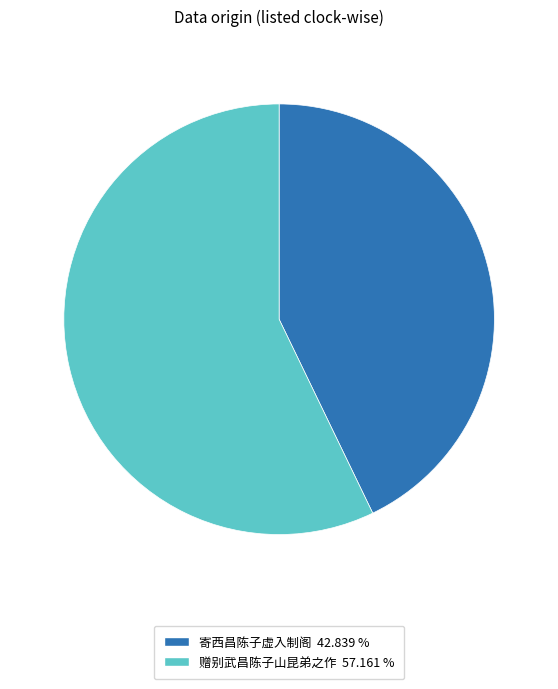

How many slices are in this pie chart?

2